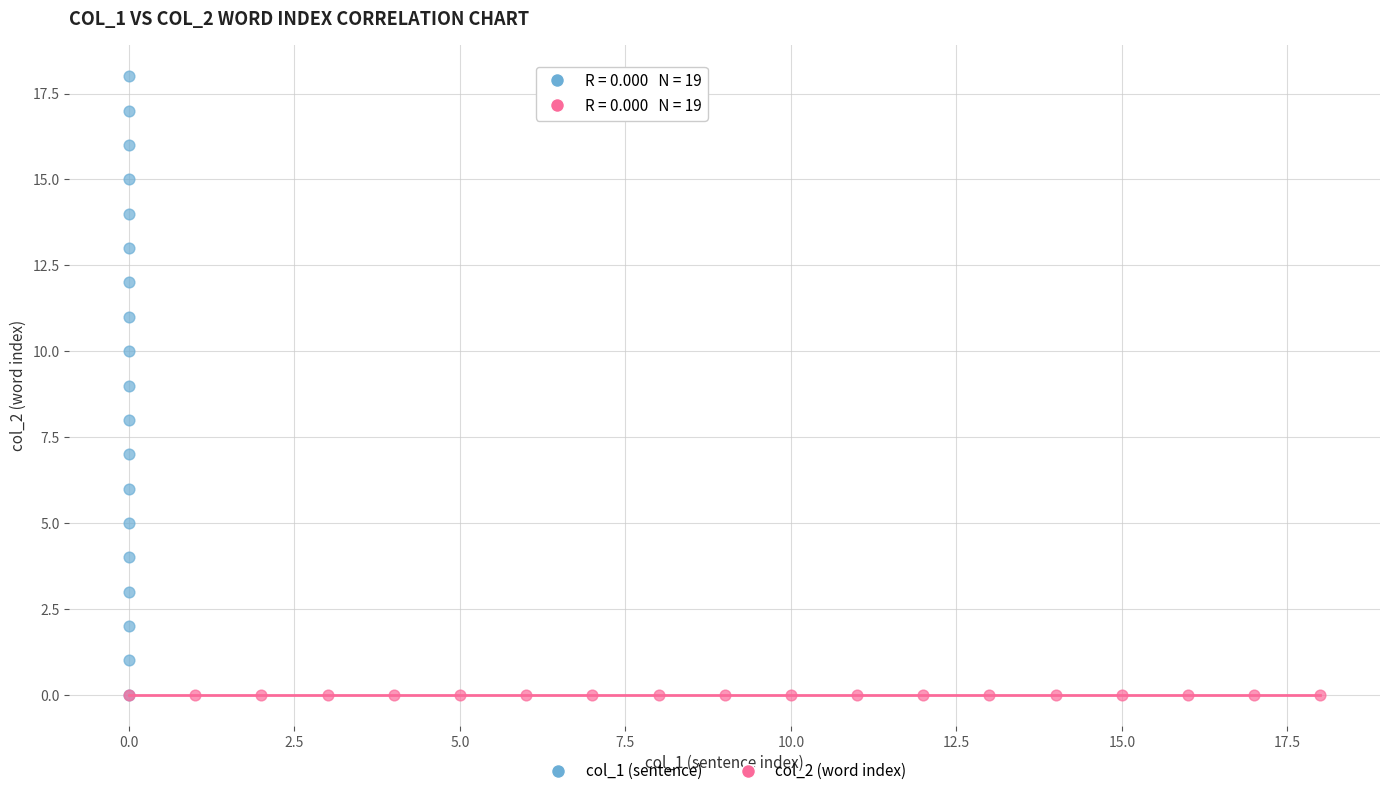

Which series reaches the maximum Y coordinate?

col_1 (sentence)